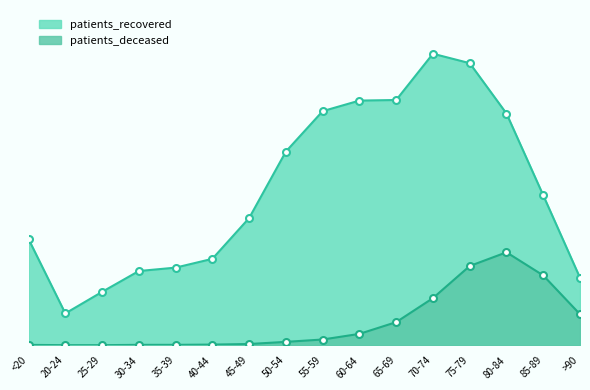

Is the value of patients_recovered at 75-79 greater than the value of patients_deceased at 40-44?

Yes